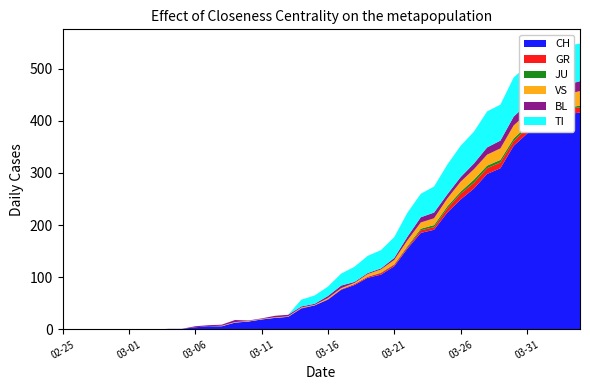

Reading left to right, extract all data points from this chart.

CH: 0=0	1=0	2=0	3=0	4=0	5=0	6=0	7=0	8=1	9=1	10=4	11=6	12=6	13=13	14=15	15=19	16=22	17=24	18=40	19=46	20=57	21=76	22=85	23=99	24=105	25=121	26=155	27=185	28=191	29=224	30=249	31=270	32=298	33=309	34=352	35=375	36=404	37=408	38=412	39=416
GR: 0=0	1=0	2=0	3=0	4=0	5=0	6=0	7=0	8=0	9=0	10=0	11=0	12=0	13=0	14=0	15=0	16=0	17=0	18=1	19=0	20=1	21=1	22=2	23=2	24=3	25=3	26=3	27=5	28=5	29=8	30=11	31=11	32=11	33=11	34=9	35=10	36=11	37=11	38=10	39=10
JU: 0=0	1=0	2=0	3=0	4=0	5=0	6=0	7=0	8=0	9=0	10=0	11=0	12=0	13=0	14=0	15=0	16=0	17=0	18=0	19=0	20=0	21=0	22=0	23=0	24=1	25=1	26=2	27=3	28=4	29=4	30=4	31=6	32=5	33=5	34=5	35=5	36=5	37=3	38=3	39=3
VS: 0=0	1=0	2=0	3=0	4=0	5=0	6=0	7=0	8=0	9=0	10=0	11=0	12=1	13=1	14=1	15=1	16=1	17=1	18=1	19=1	20=2	21=2	22=2	23=5	24=6	25=8	26=11	27=12	28=13	29=15	30=19	31=20	32=21	33=22	34=25	35=24	36=26	37=28	38=26	39=28
BL: 0=0	1=0	2=0	3=0	4=0	5=0	6=0	7=0	8=0	9=0	10=2	11=2	12=2	13=4	14=1	15=1	16=3	17=3	18=2	19=2	20=4	21=5	22=2	23=2	24=2	25=4	26=7	27=10	28=11	29=8	30=9	31=11	32=14	33=15	34=17	35=18	36=17	37=18	38=18	39=19
TI: 0=0	1=0	2=0	3=0	4=0	5=0	6=0	7=0	8=0	9=0	10=0	11=0	12=0	13=0	14=0	15=0	16=0	17=0	18=13	19=16	20=18	21=23	22=29	23=33	24=35	25=40	26=46	27=45	28=50	29=57	30=60	31=61	32=69	33=69	34=75	35=74	36=76	37=75	38=75	39=72